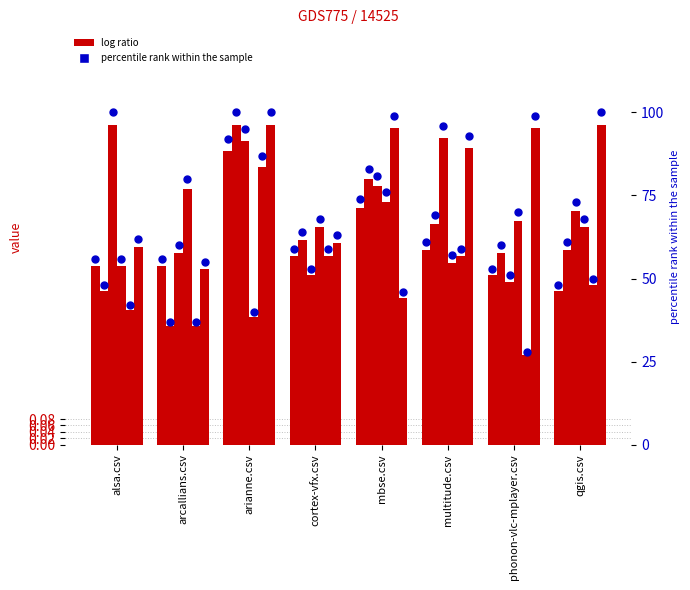

At how many categories does at least one series exceed 17?

8